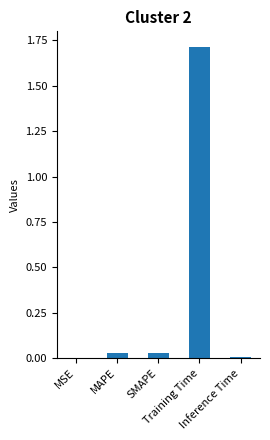

What is the sum of all values?

1.8